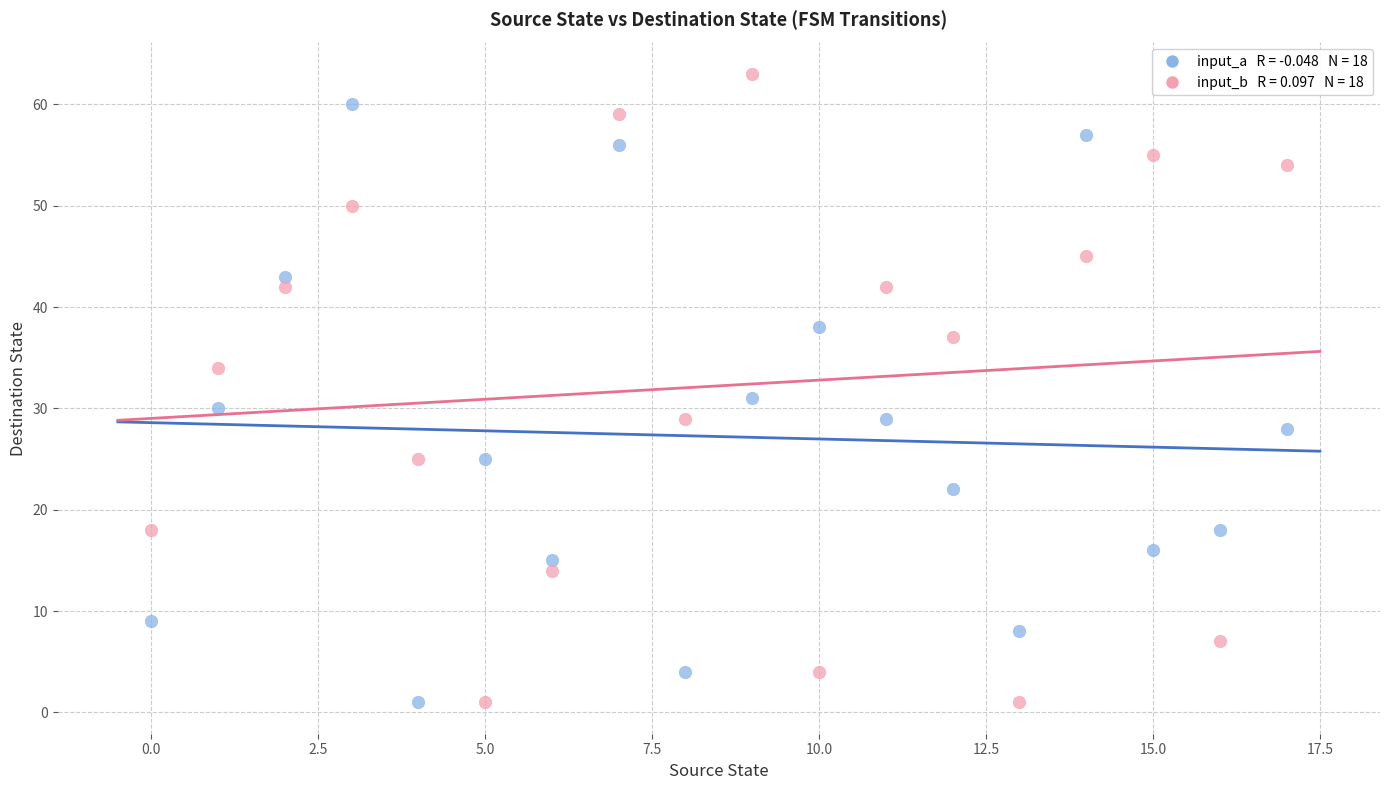

Across all data points, what is the range of Y values (max minus min)?

62